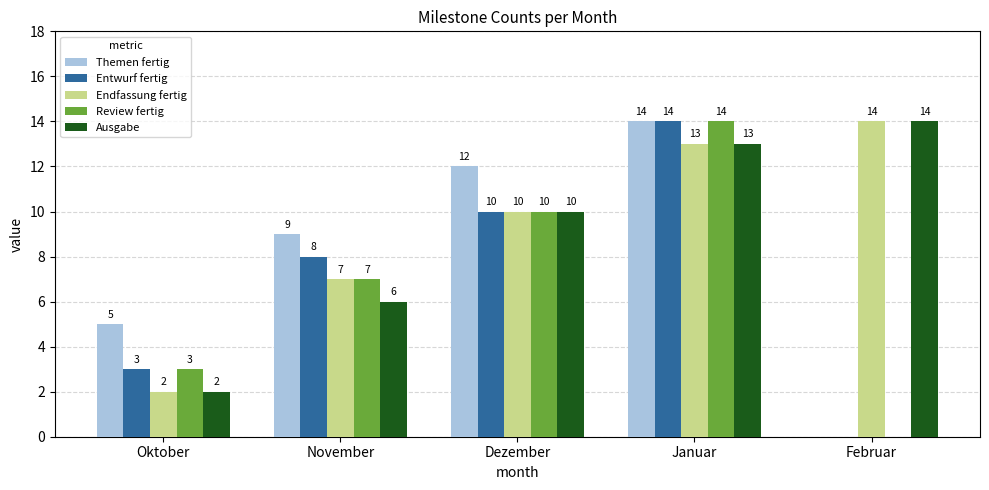

Where is Review fertig nearest to the value 7?

November